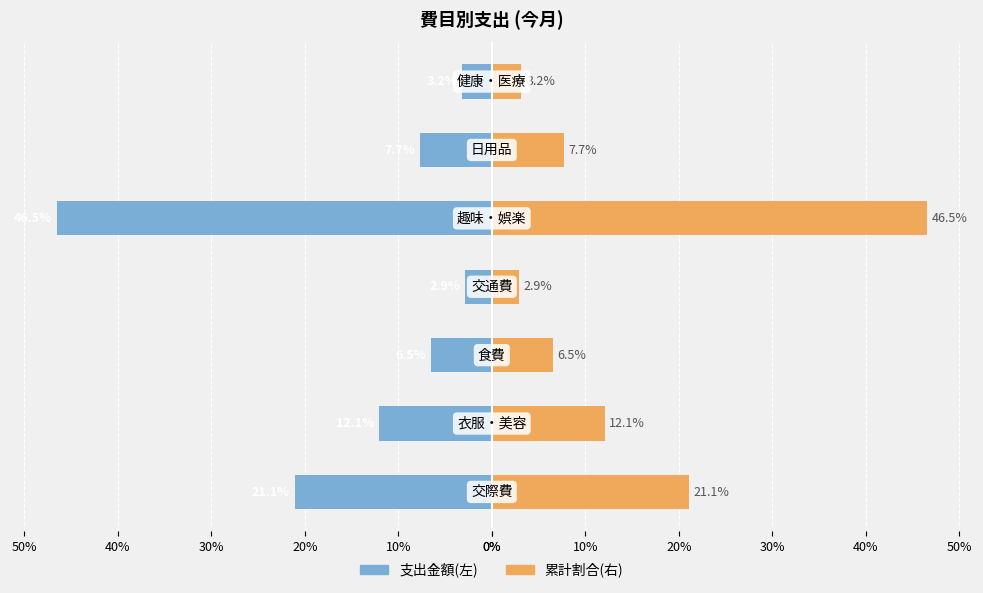

What is the highest value of the 累計割合 series?

46.5